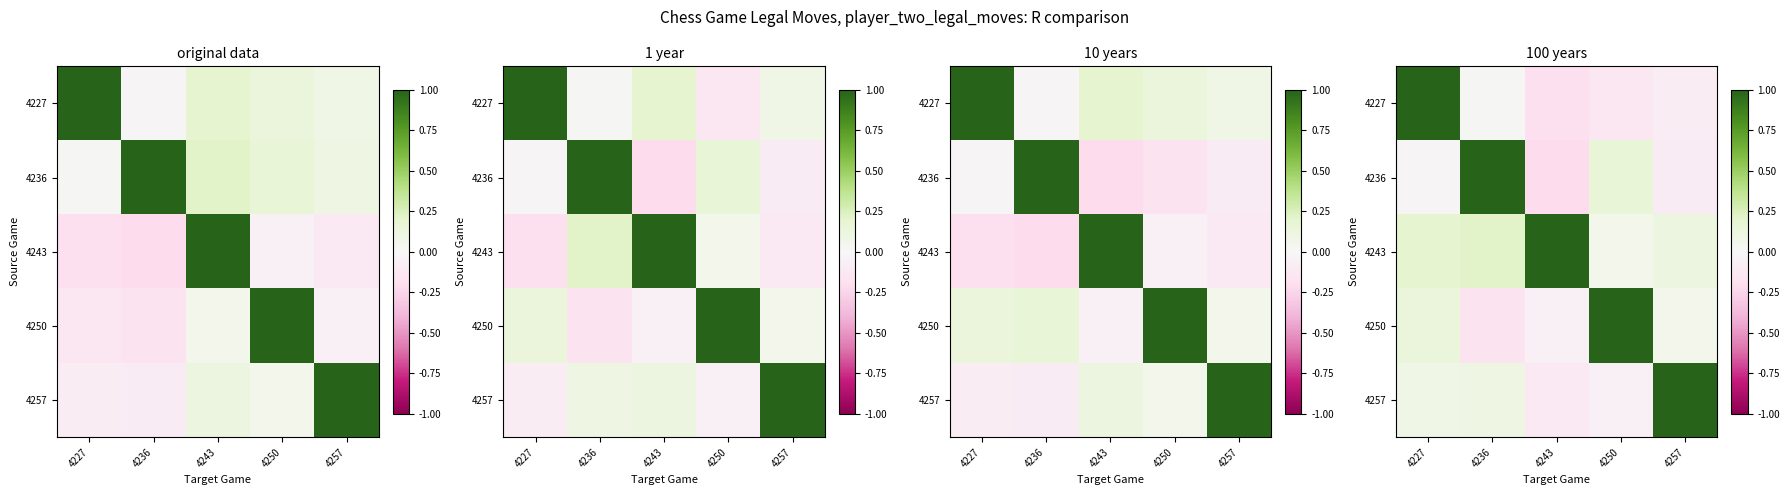

How many values in the 4257 series are below 0?

2